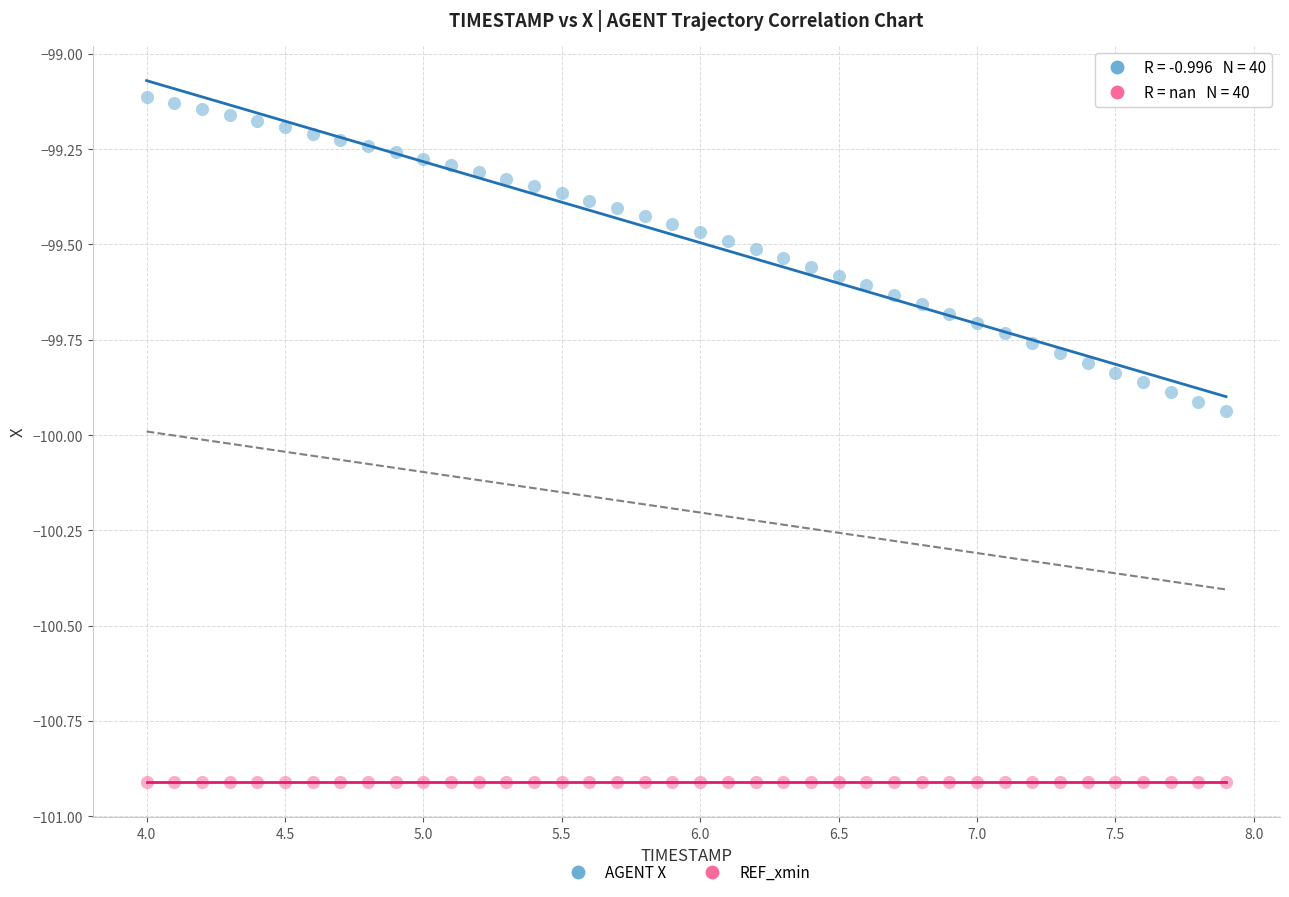

Which series contains the highest Y value?

AGENT X